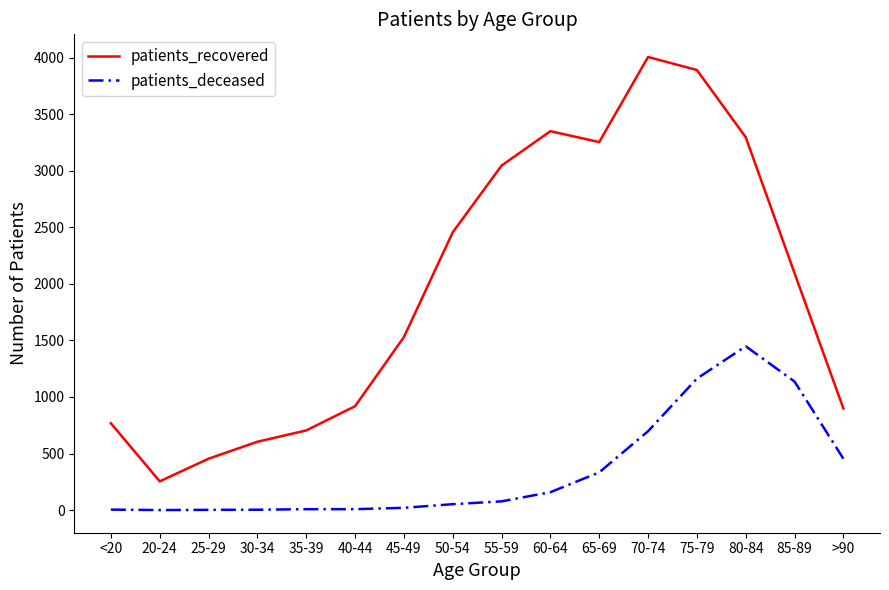

True or false: patients_deceased and patients_recovered intersect in this chart.

False